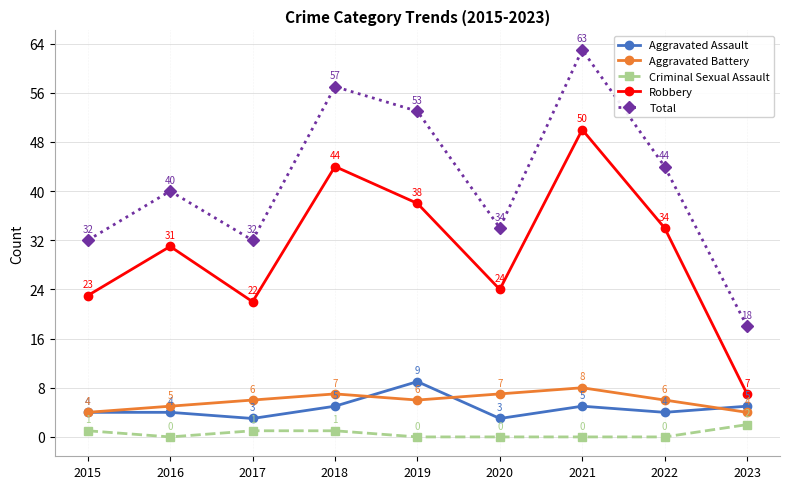

What is the difference between the maximum and minimum values in the Robbery series?

43